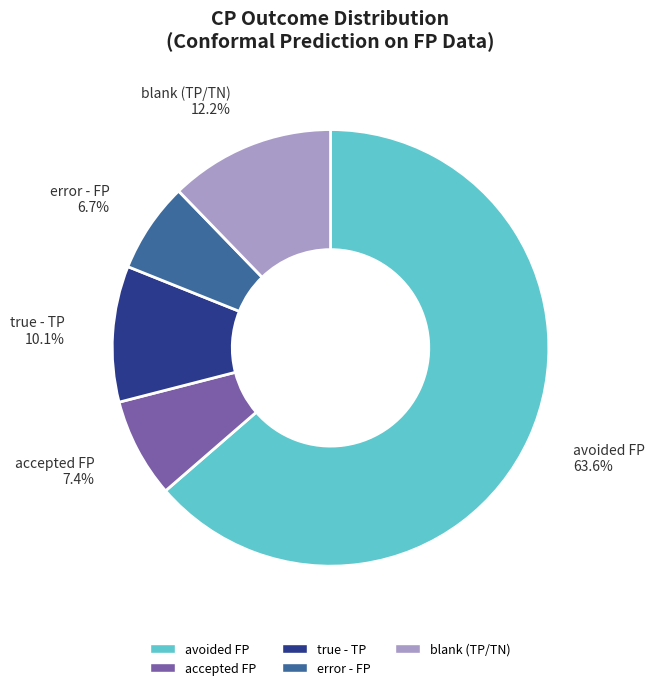

Does any single category account for the majority?

Yes